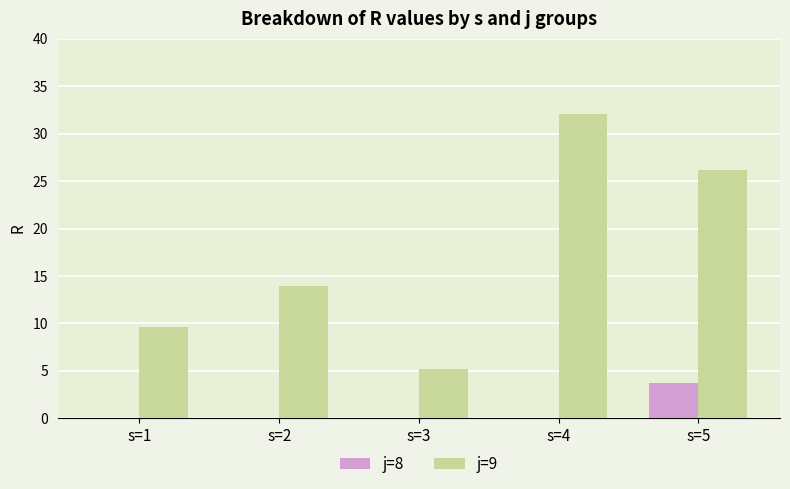

What are all the series names shown in the legend?

j=8, j=9